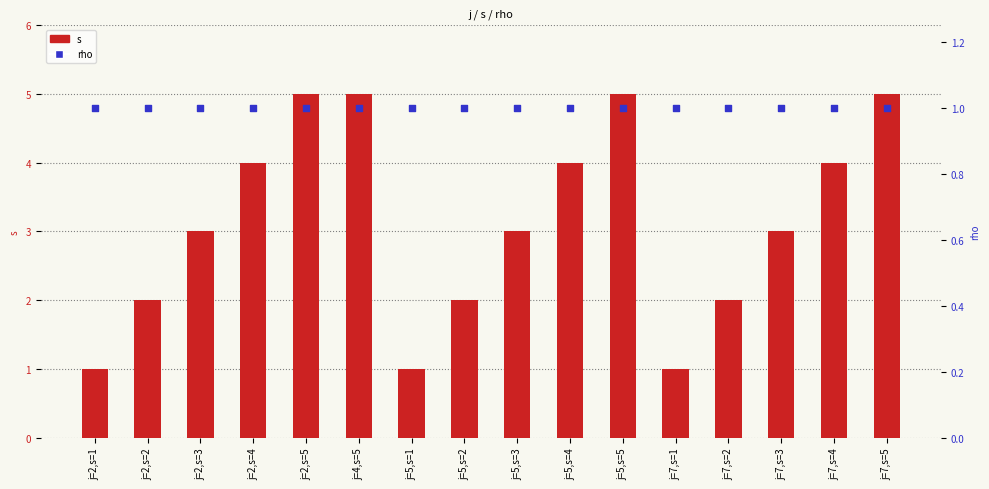

At which category is the sum across all series the highest?

j=2,s=5